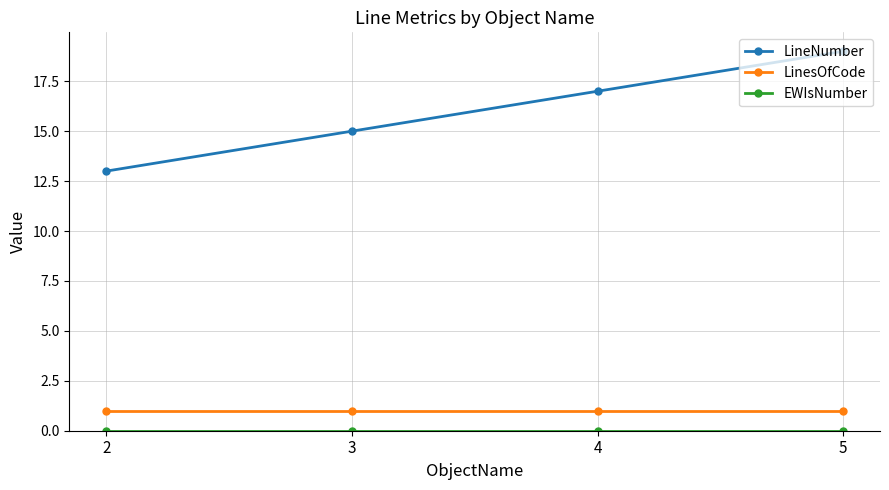

The LineNumber series shows 13 at 2. True or false?

True